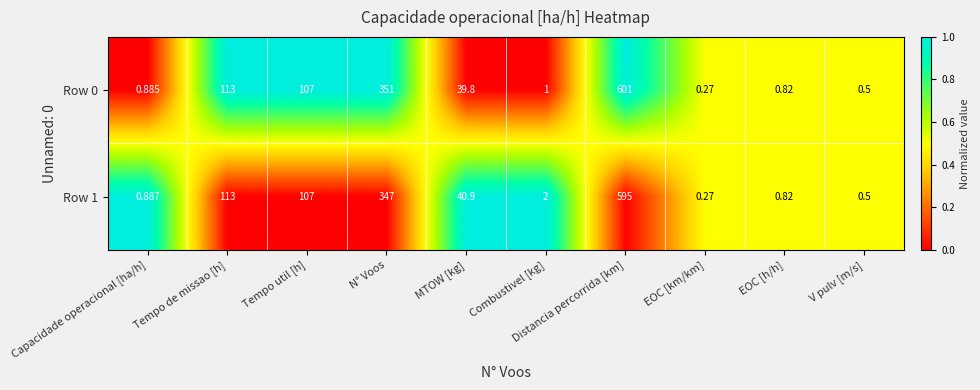

At which label does Row 0 first exceed 39?

Tempo de missao [h]